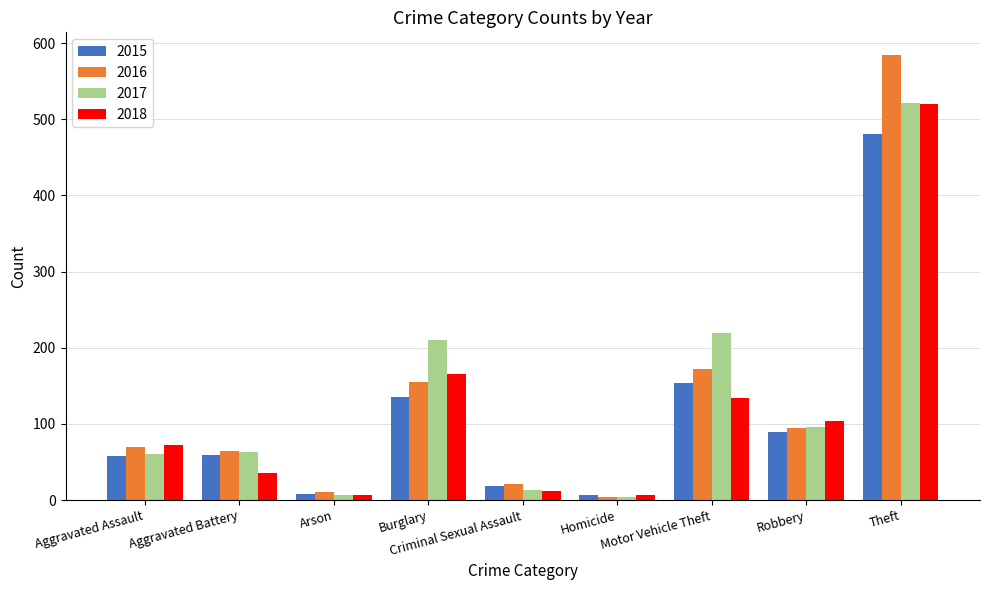

What is the average value of the 2015 series?

112